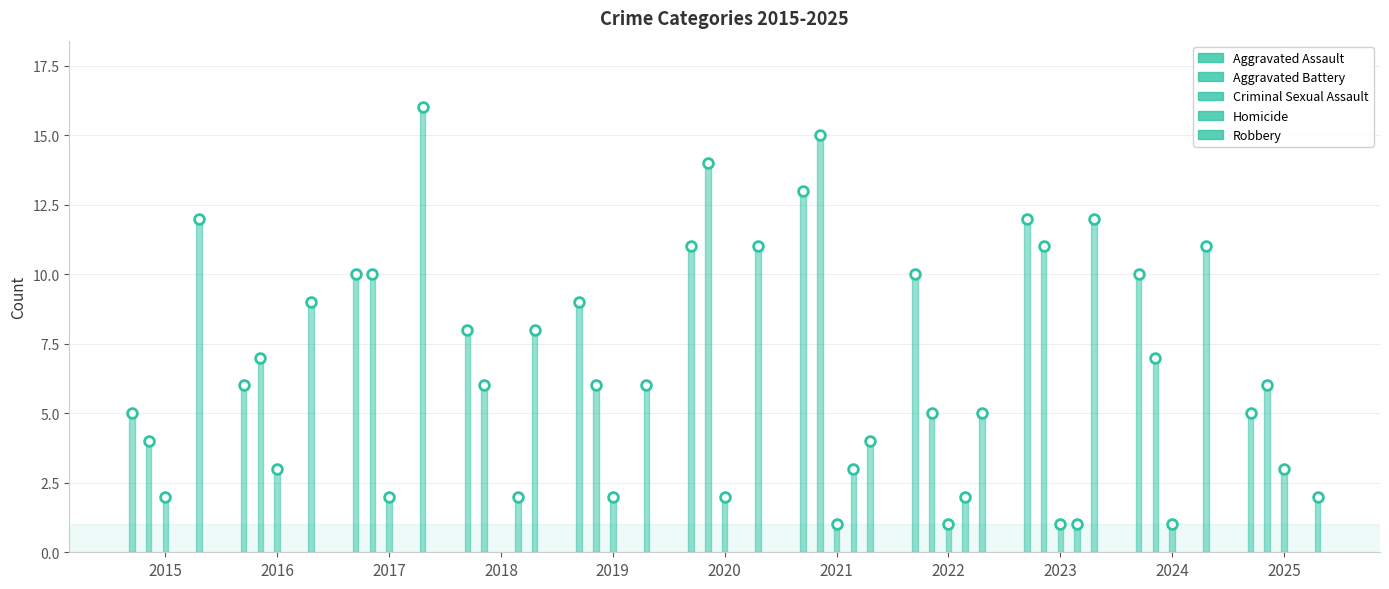

How many data points in Robbery are less than 9?

5